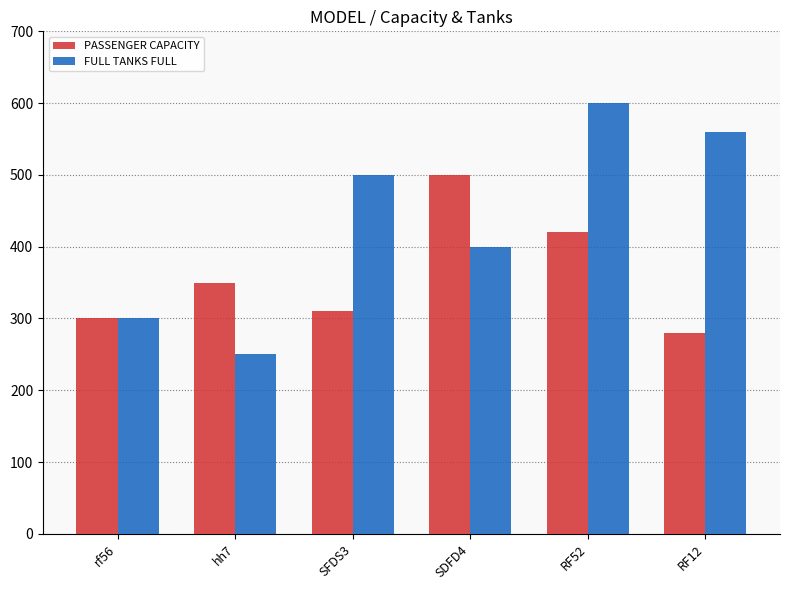

Reading left to right, extract all data points from this chart.

PASSENGER CAPACITY: 300	350	310	500	420	280
FULL TANKS FULL: 300	250	500	400	600	560